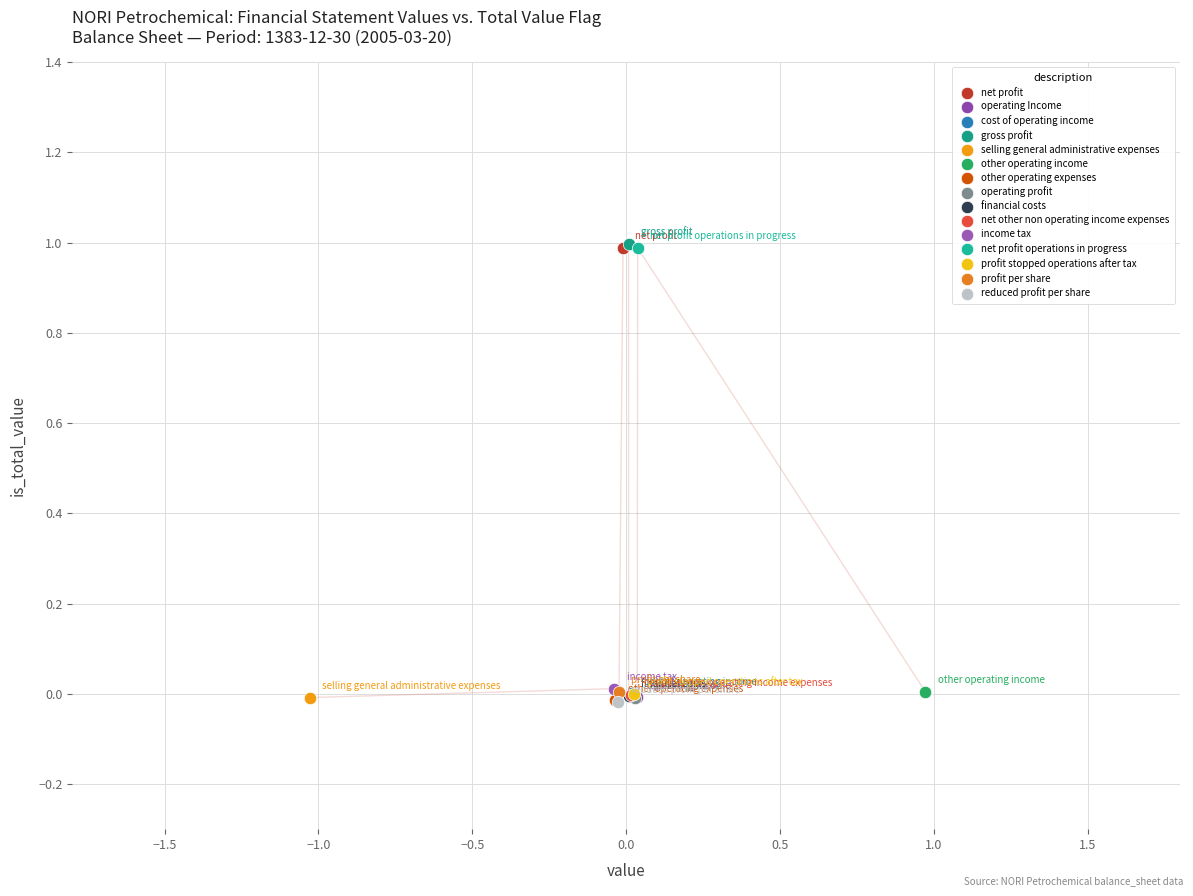

What are all the series names shown in the legend?

net profit, operating Income, cost of operating income, gross profit, selling general administrative expenses, other operating income, other operating expenses, operating profit, financial costs, net other non operating income expenses, income tax, net profit operations in progress, profit stopped operations after tax, profit per share, reduced profit per share